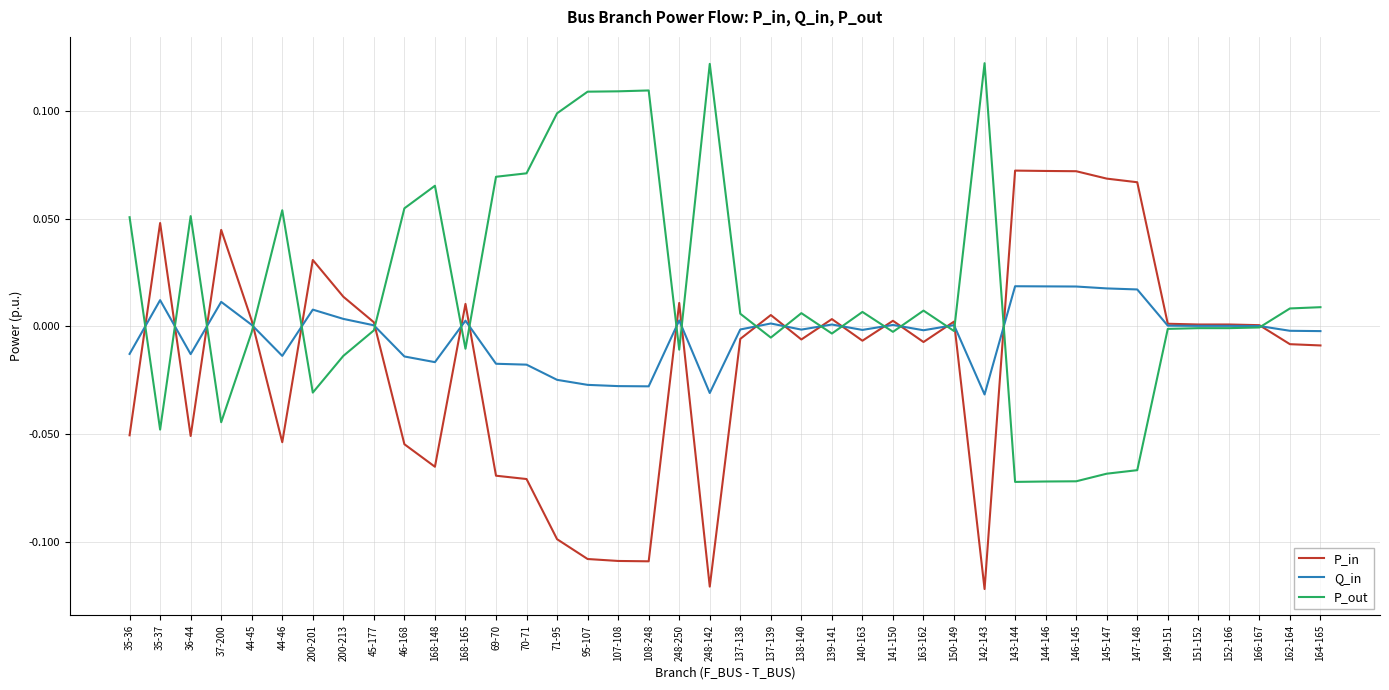

What position from the right is 145-147?

8